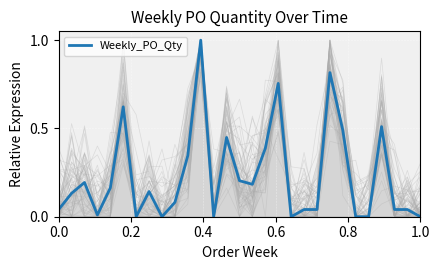

Is it true that the value at 10 is 0.1?

False